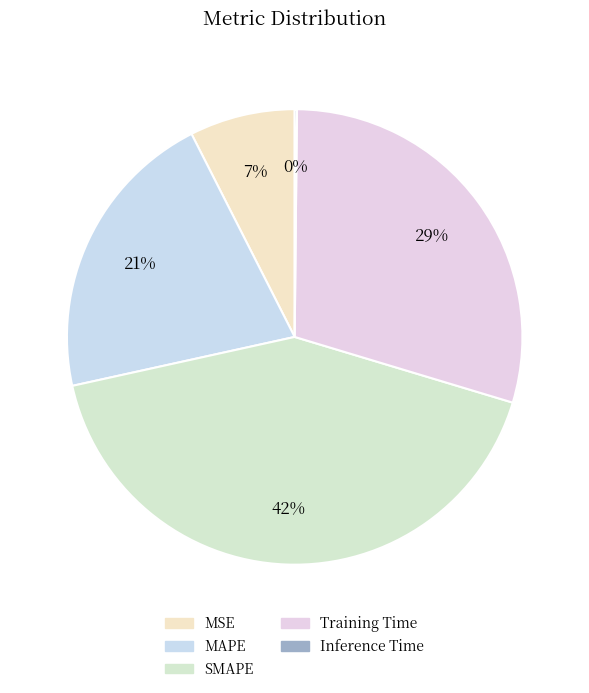

Between Training Time and SMAPE, which is larger?

SMAPE